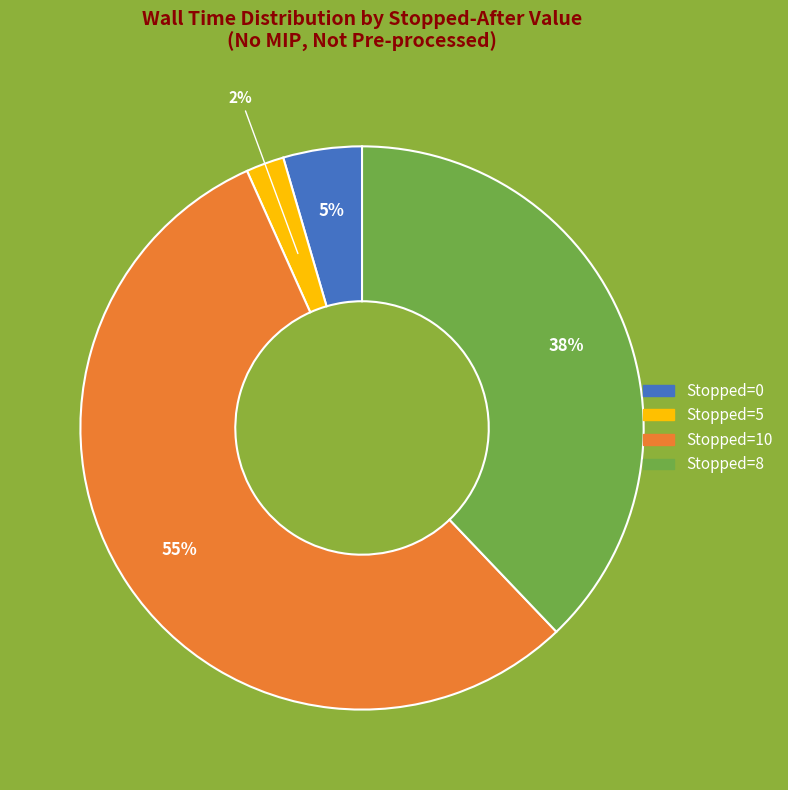

How many segments does this pie chart have?

4